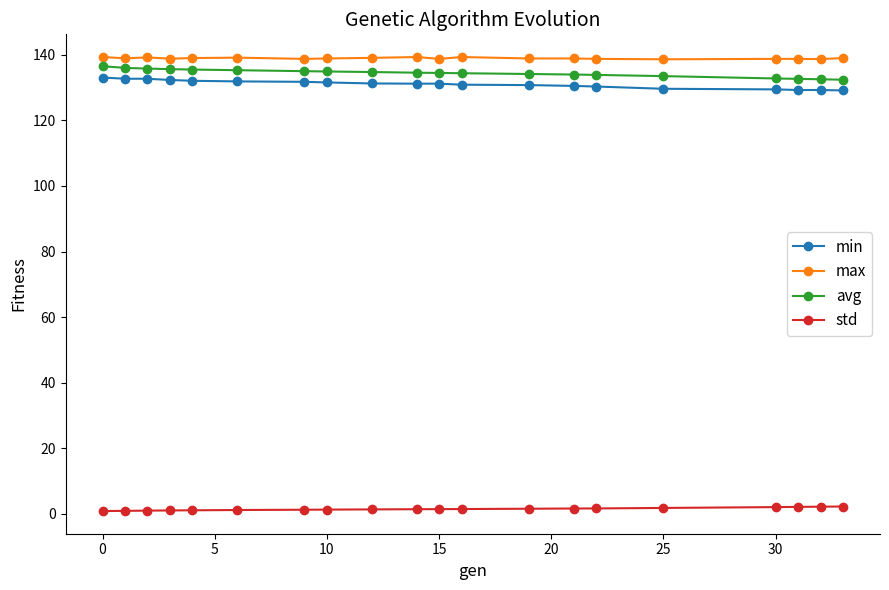

What is the lowest value of the avg series?

132.4